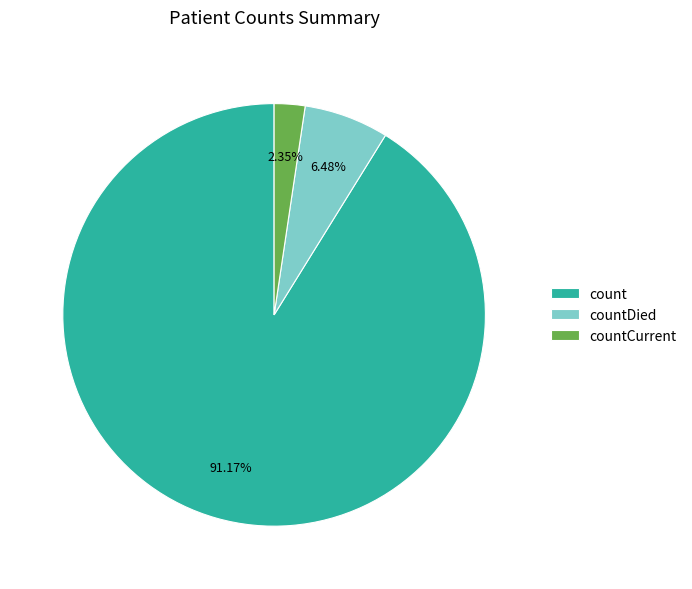

Does count represent more than half of the total?

Yes